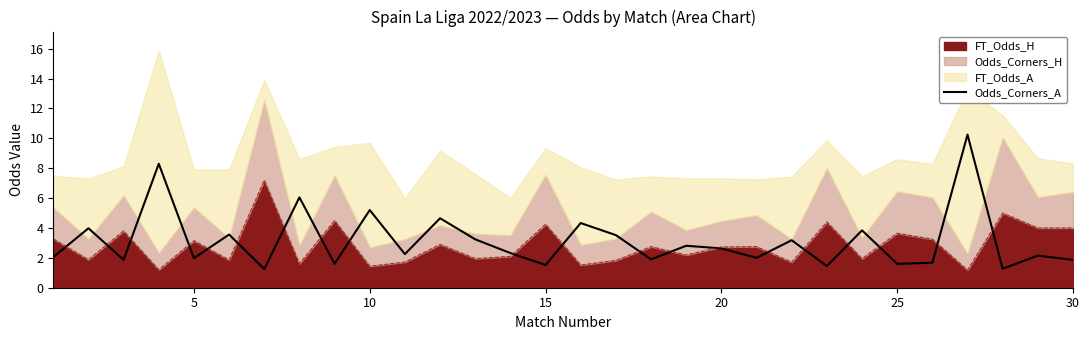

How many points are higher than both their immediate neighbors (excluding endpoints)?

12